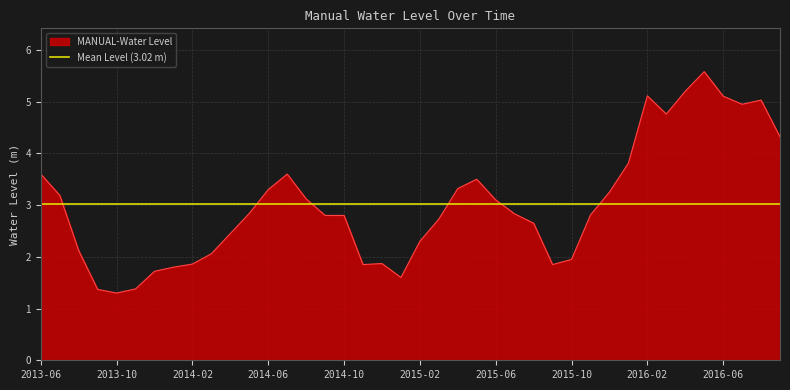

Is it true that the value at 2016-09 is 7.7?

False